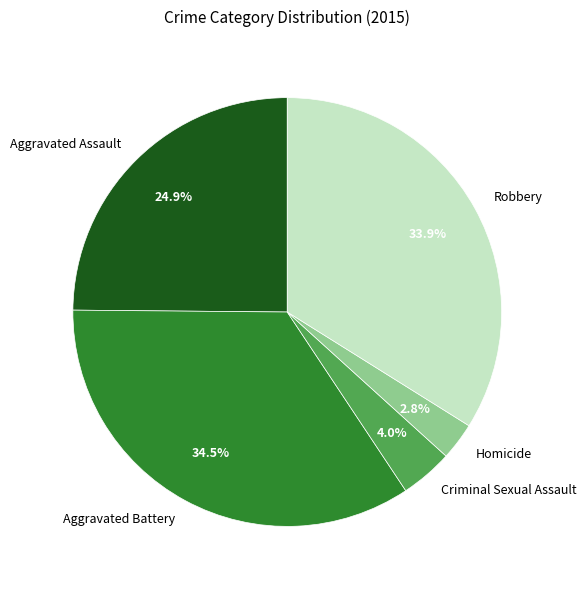

To the nearest percent, what is the difference between the largest and smallest slice percentages?

32%